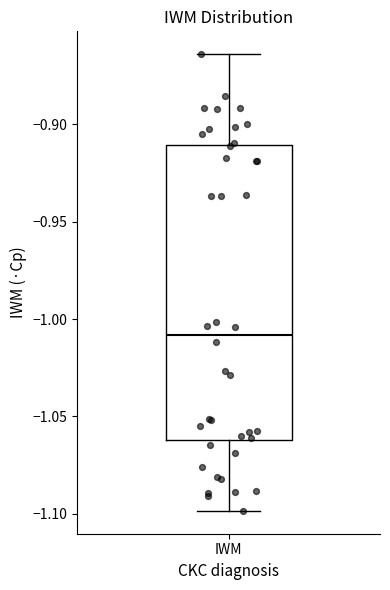

Where does the lower whisker of the box for IWM end on the y-axis? The values are not printed on the chart, so give them approximately, as read against the axis.

-1.100